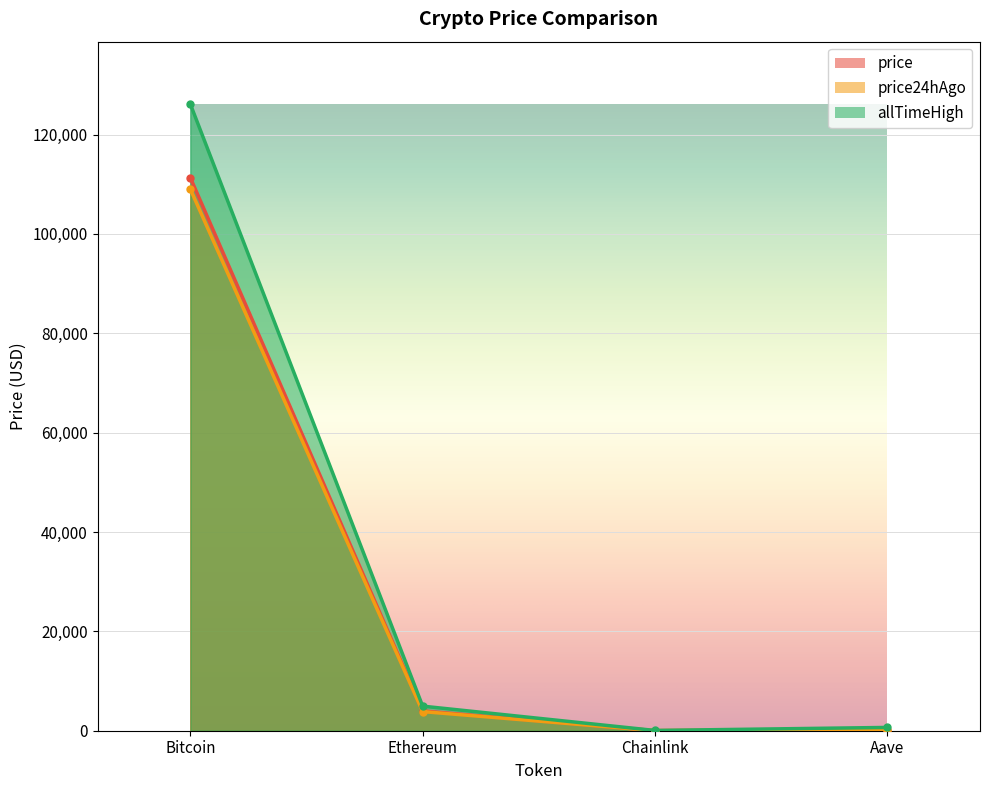

How many values in the price series are below 3975?

2